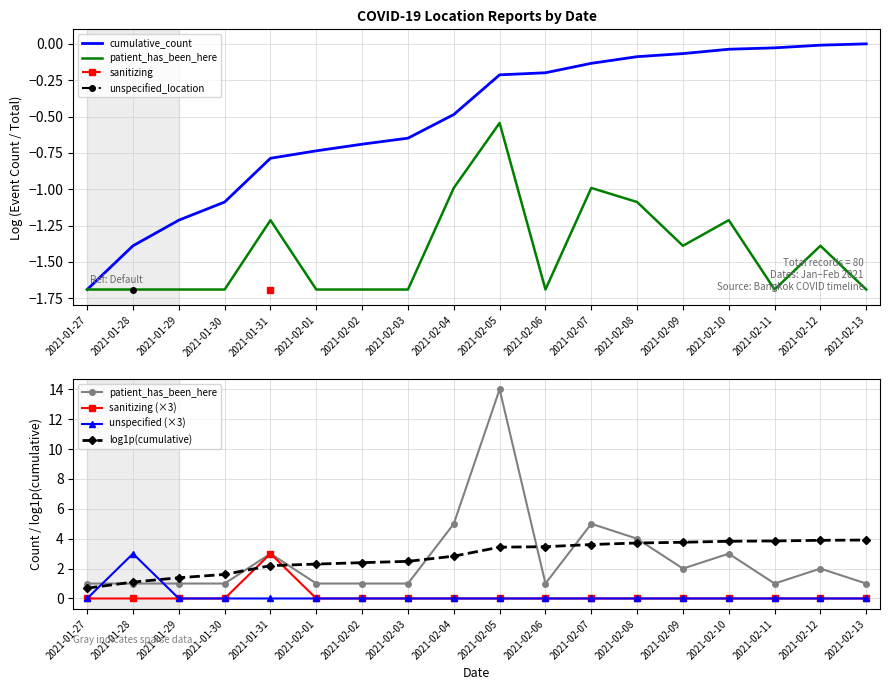

Which category has the lowest value in the patient_has_been_here series?

2021-01-27